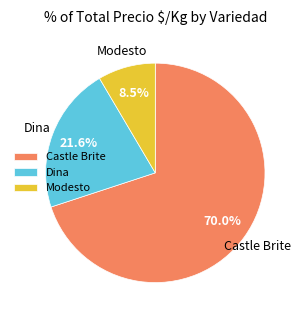

What is the smallest slice in the pie chart?

Modesto